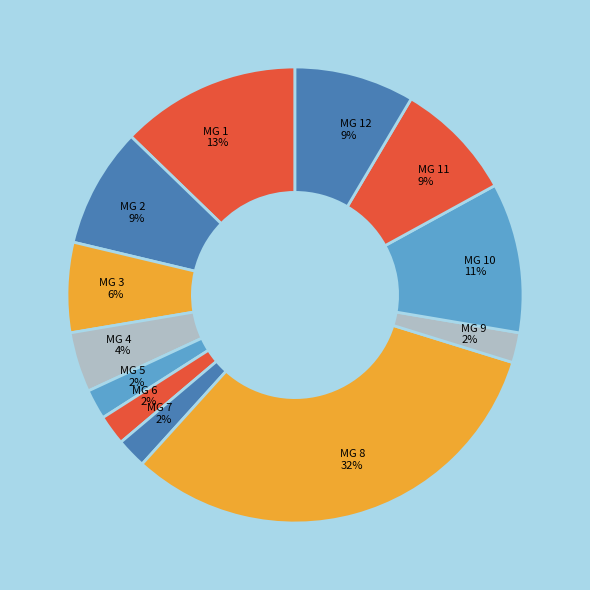

How many segments does this pie chart have?

12